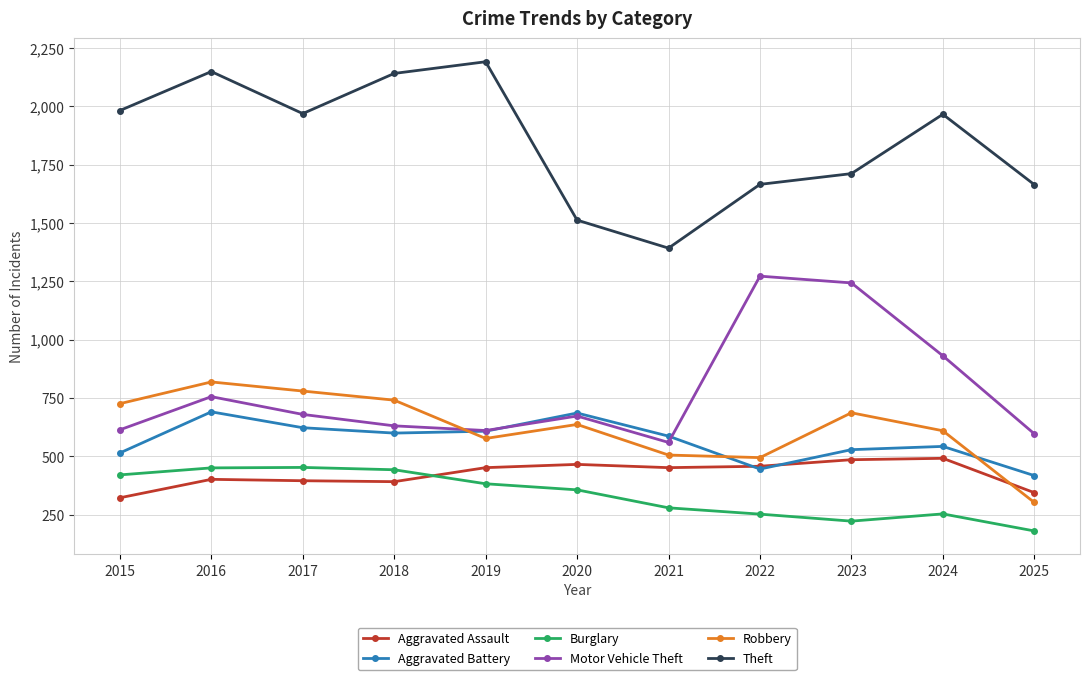

Which series changed the most between 2017 and 2020?

Theft